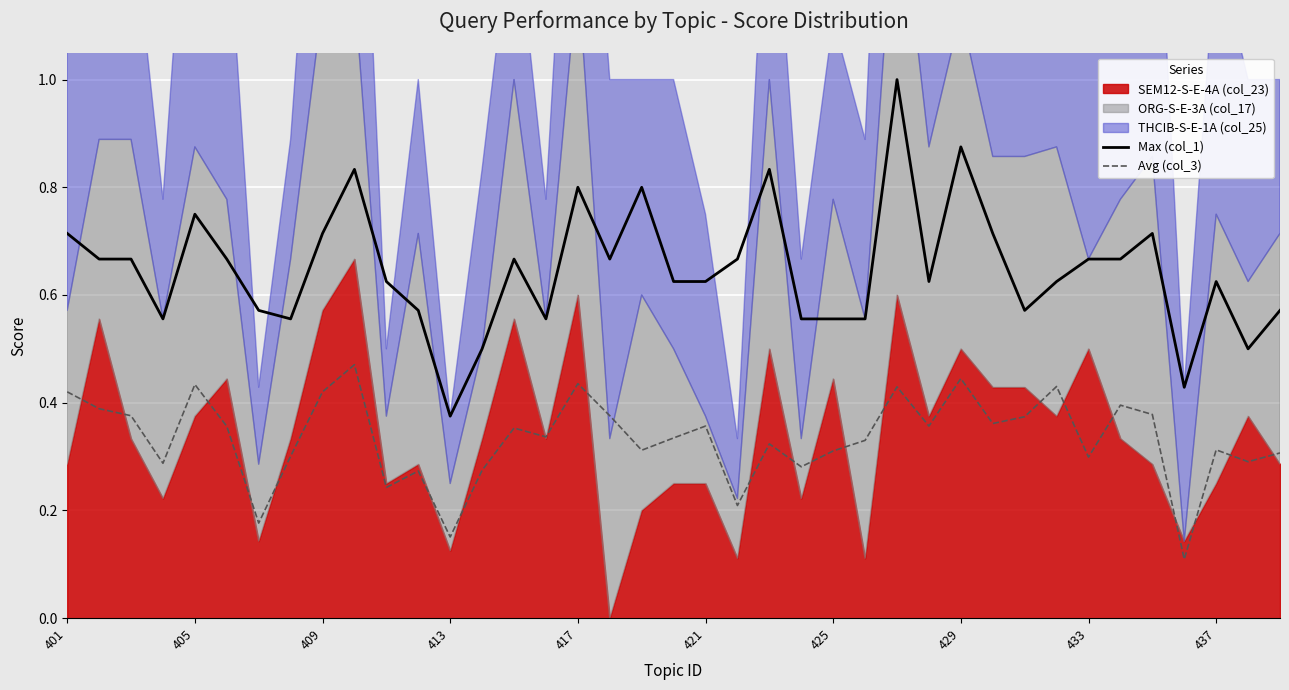

The Avg (col_3) series shows 0.1 at 433. True or false?

False